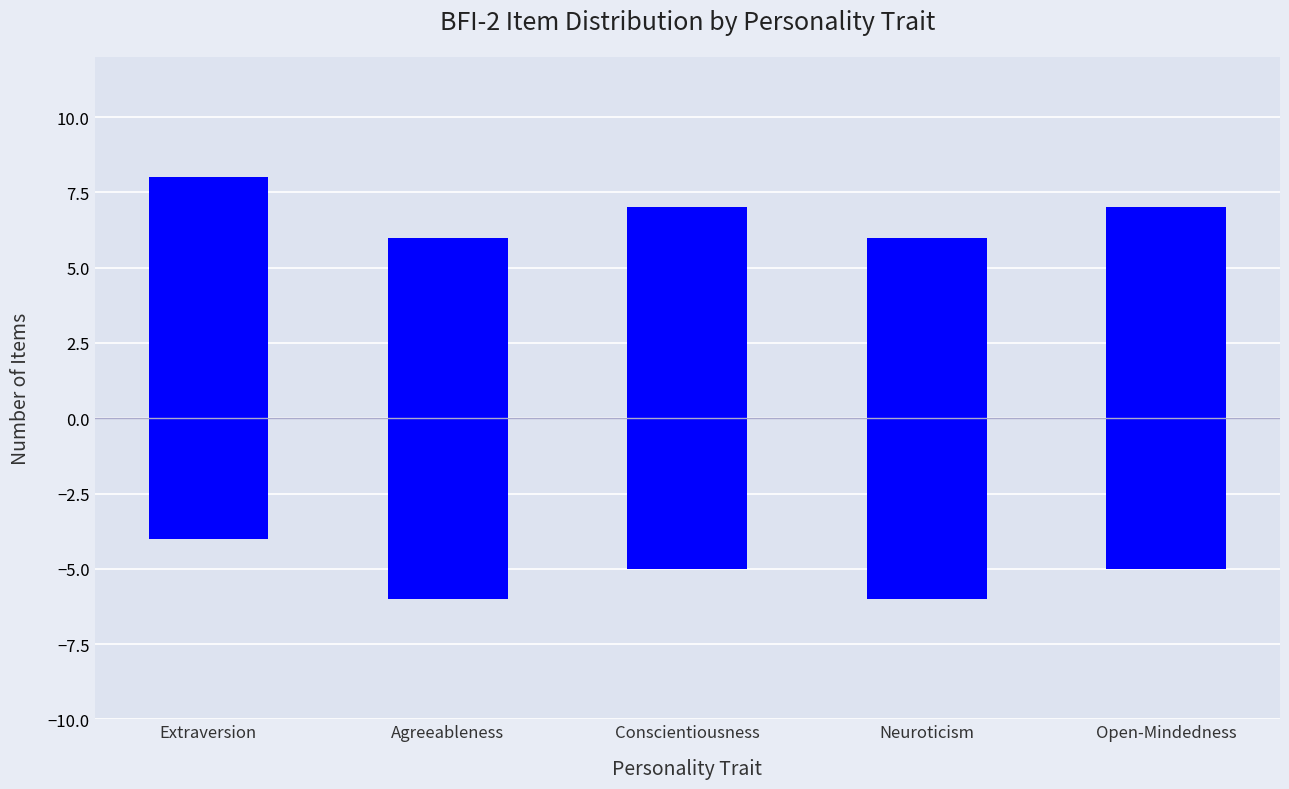

The value of Net Items (Non-reversed) at Open-Mindedness is 11. True or false?

False